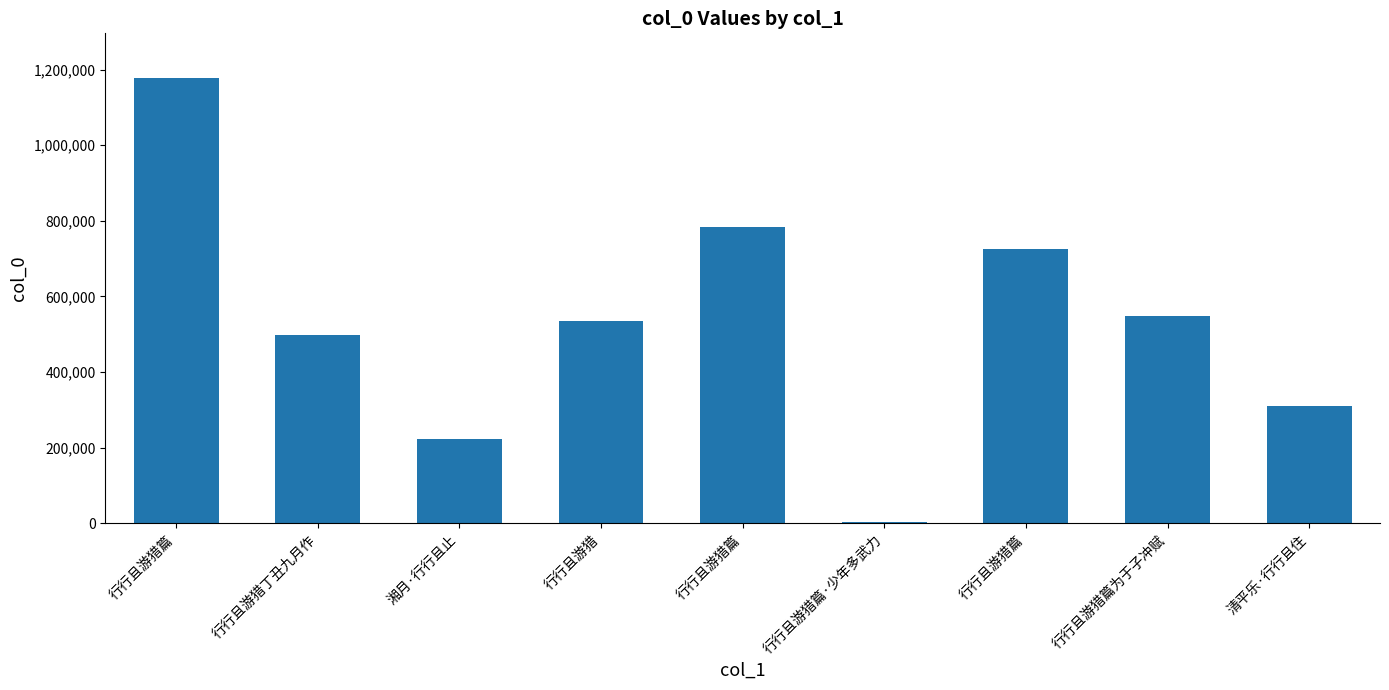

What is the maximum value shown in the chart?

1177852